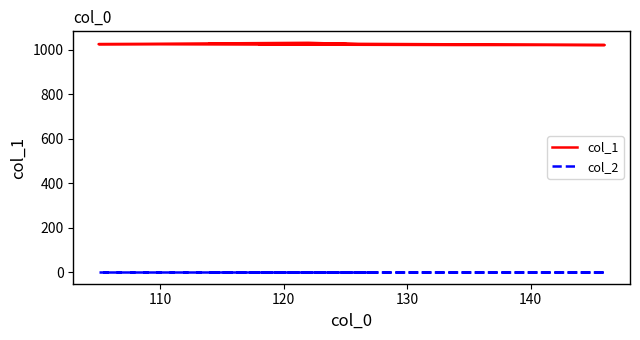

The col_1 series shows 1021 at 120. True or false?

True